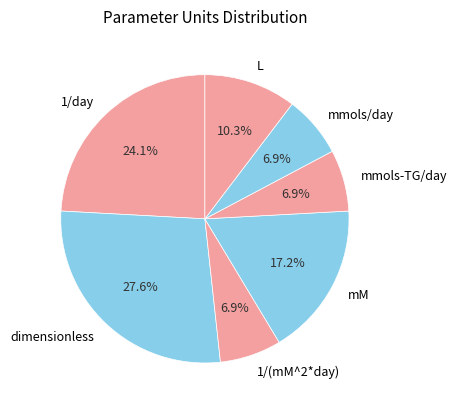

What is the ratio of the value at mM to the value at mmols/day?

2.5